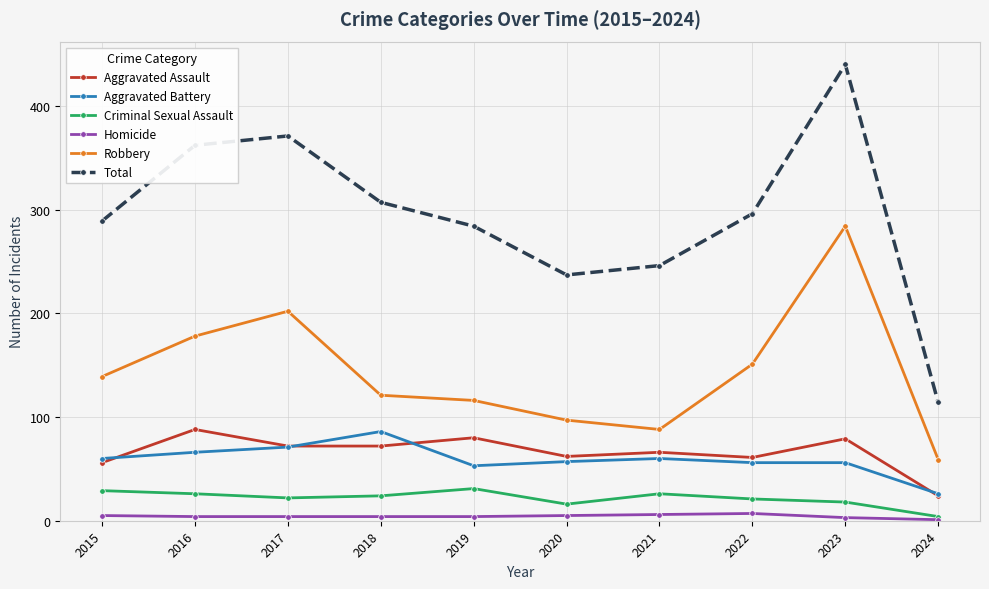

What is the value of the Homicide point at the 10th from the left?

1